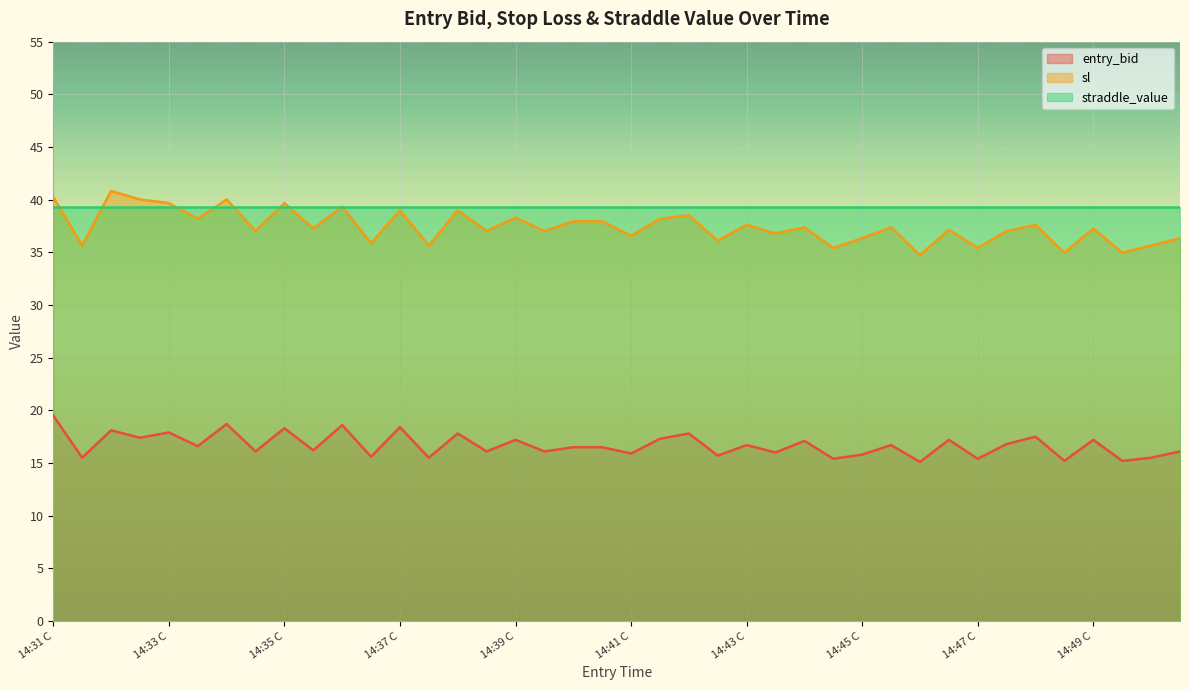

How many data points in sl are above 37?

26